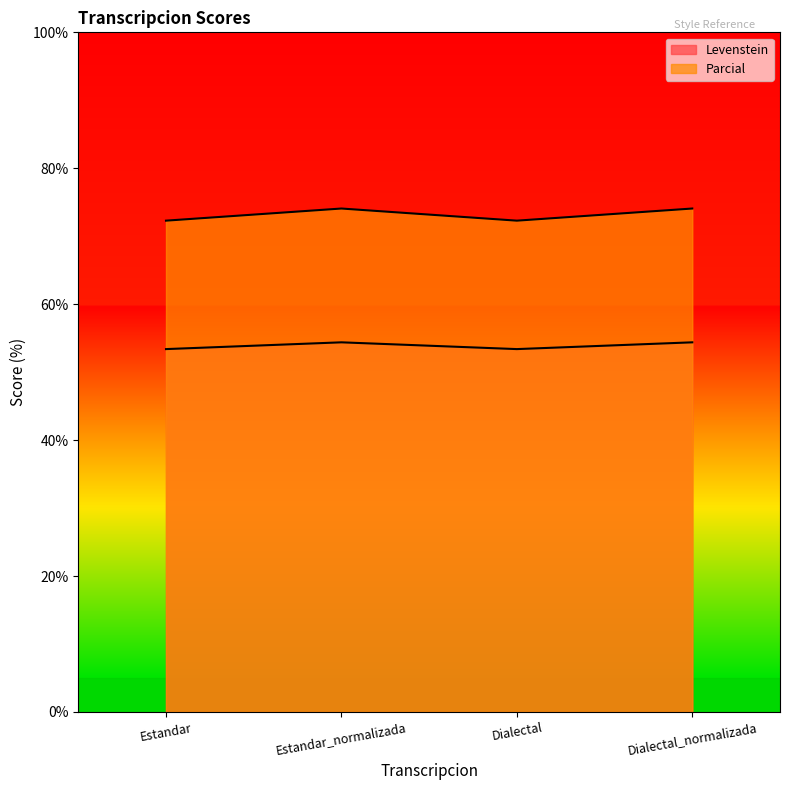

At which category does Parcial reach its first local valley?

Dialectal